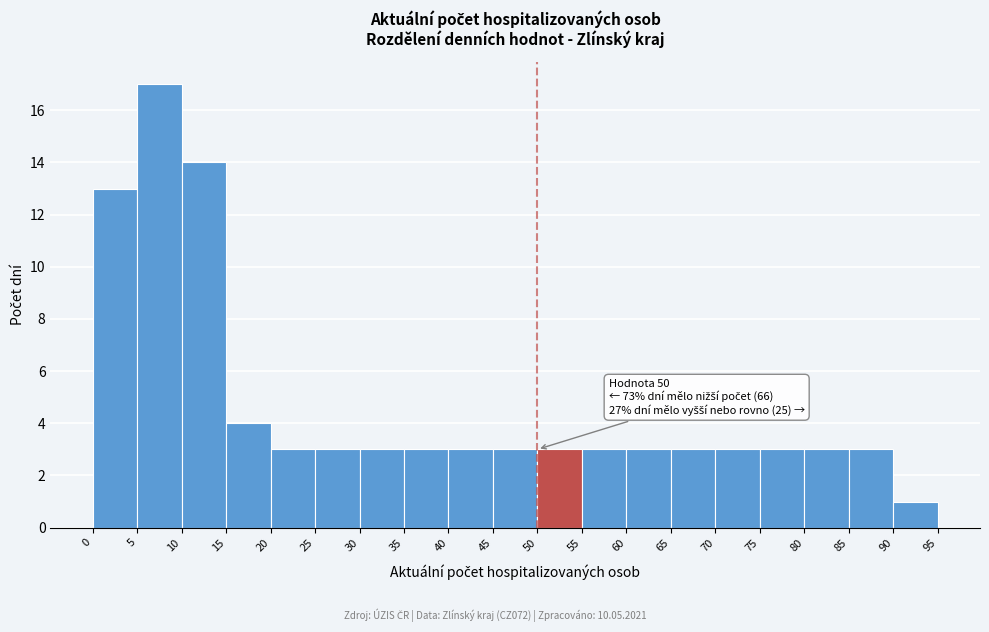

Over which range of the x-axis is the bar tallest?

5 to 10